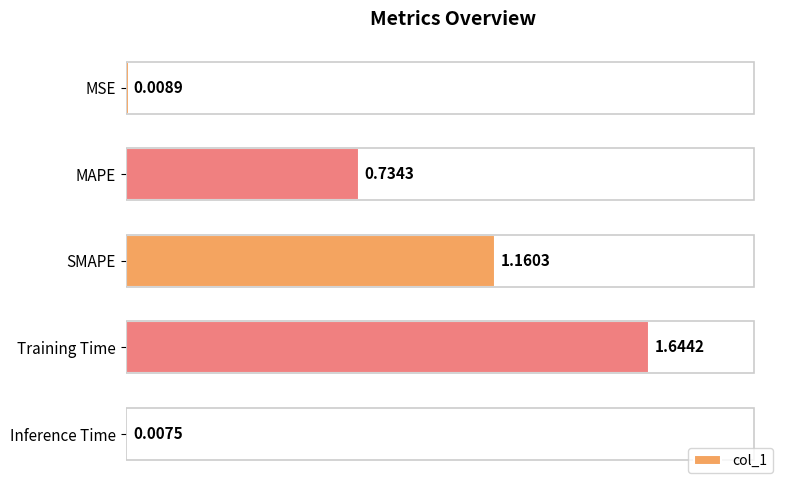

Between SMAPE and Training Time, which is larger?

Training Time